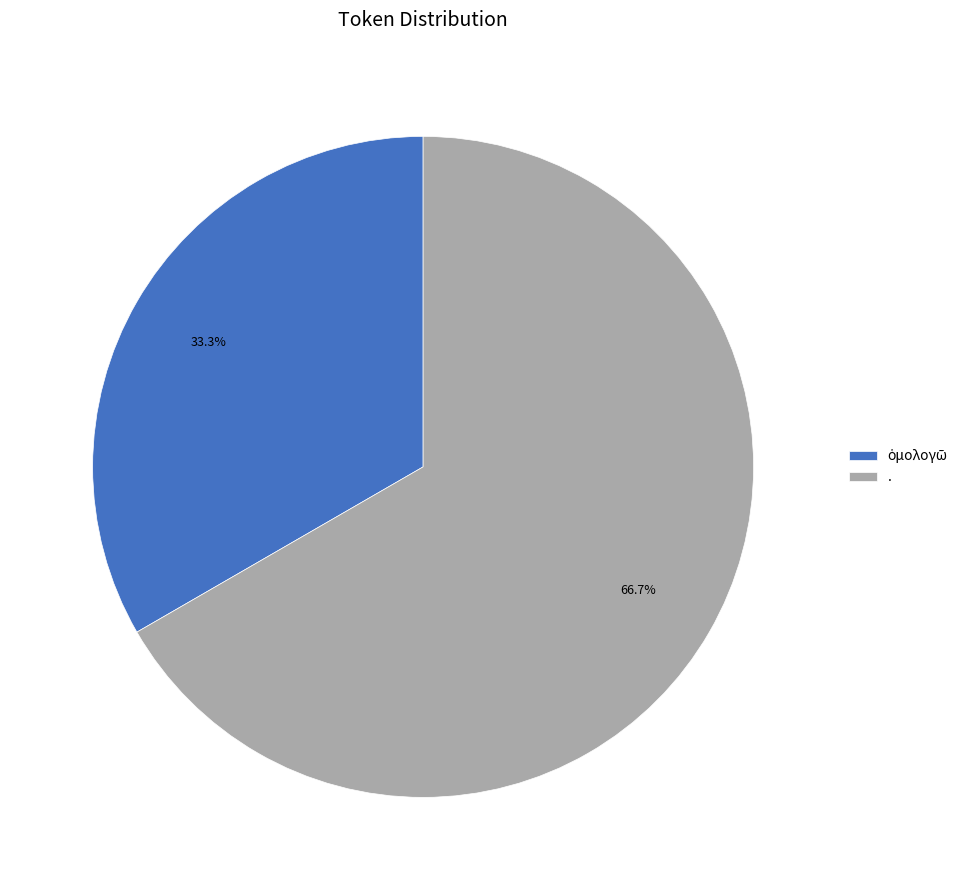

Which category has the biggest portion of the pie?

.